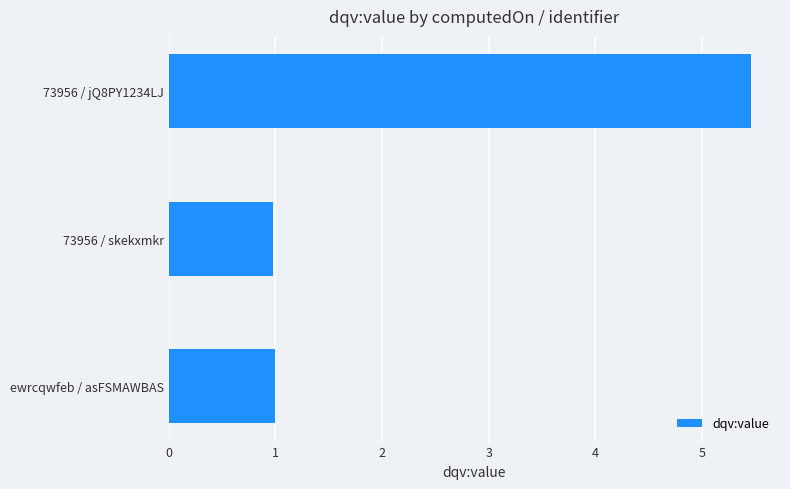

How many bars are there in total?

3